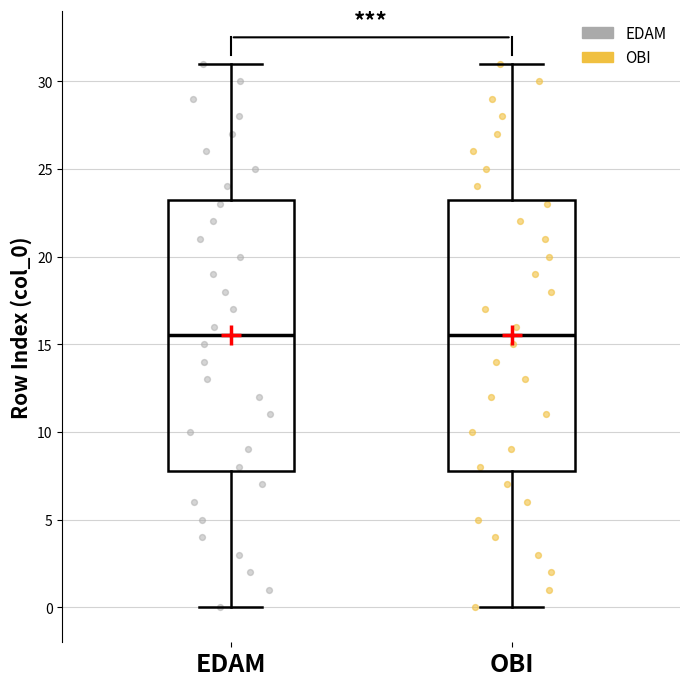

Where is the upper edge of the box for EDAM on the y-axis? The values are not printed on the chart, so give them approximately, as read against the axis.

23.5